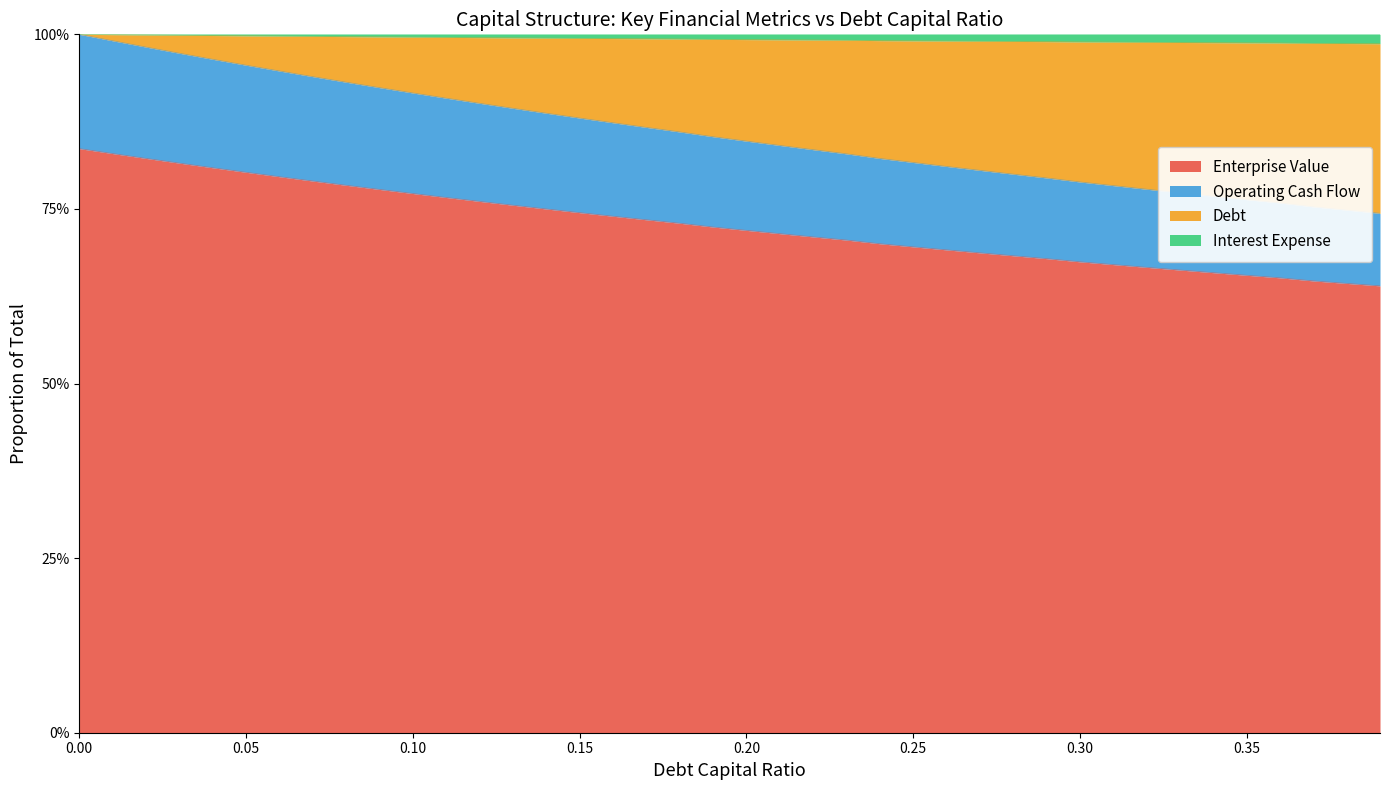

Between 0.20 and 0.25, which is larger?

0.20